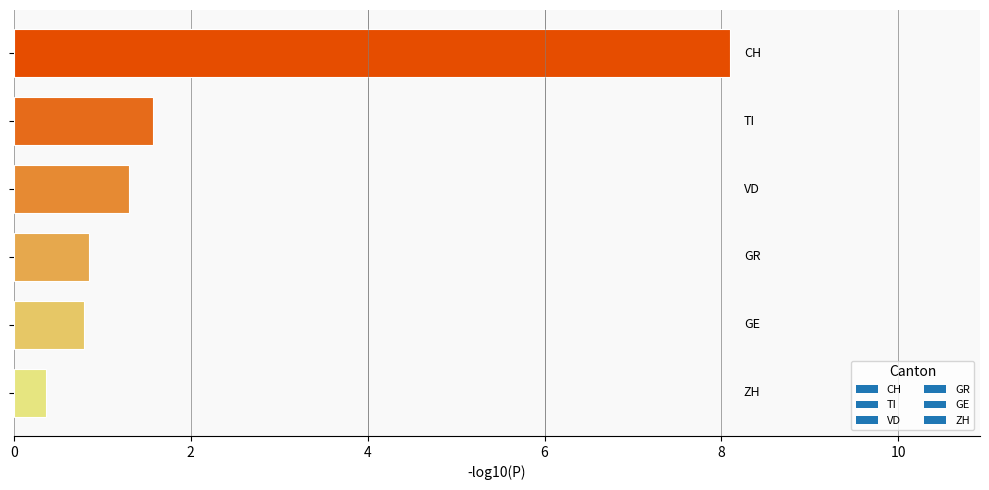

How many distinct data groups are displayed?

1